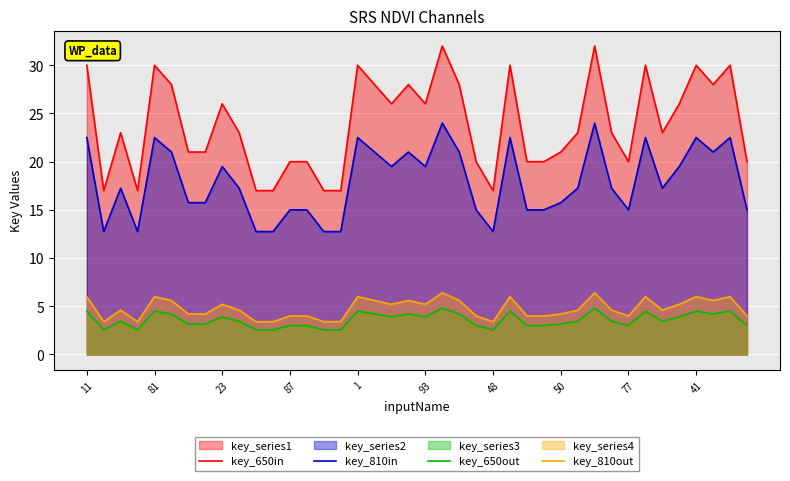

List the series in order of their peak value, highest first.

key_650in, key_810in, key_810out, key_650out